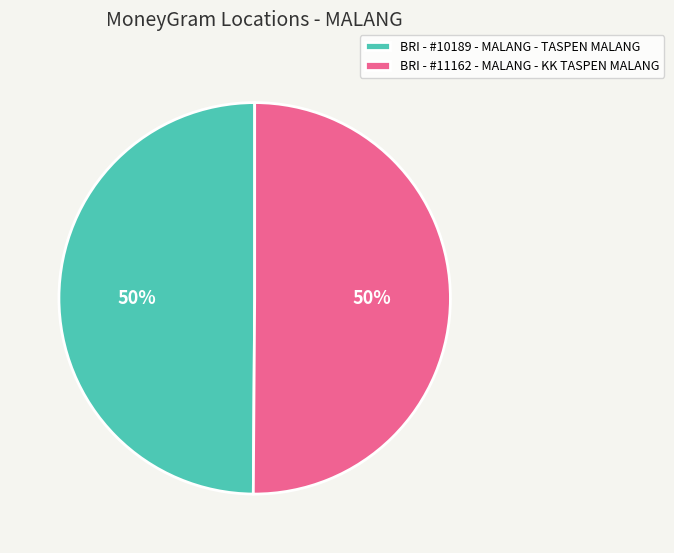

To the nearest percent, what portion does BRI - #10189 - MALANG - TASPEN MALANG represent?

50%